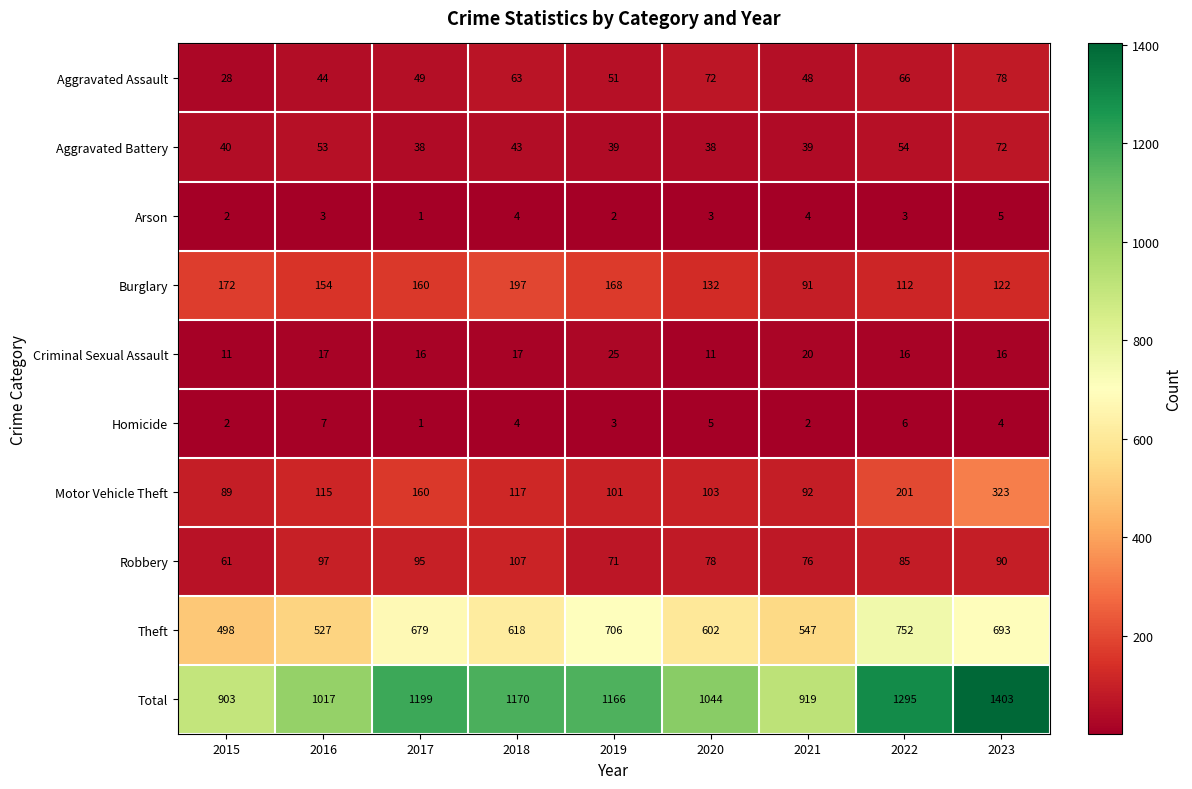

What is the sum of the Motor Vehicle Theft values at 2016 and 2015?

204